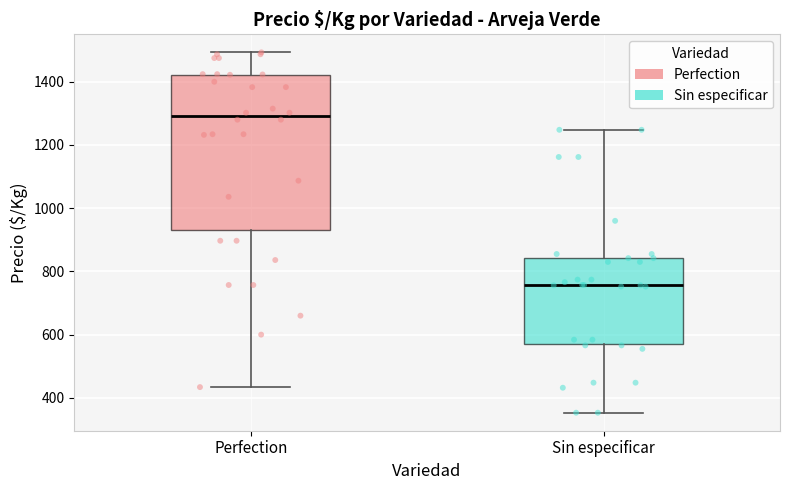

Reading left to right, read every box against the y-axis: the position of its median line, the range the box covers, and the ends of its whiskers. The values are not printed on the chart, so give them approximately, as read against the axis.

Perfection: median 1300, box 940 to 1420, whiskers 440 to 1500
Sin especificar: median 760, box 580 to 840, whiskers 360 to 1240